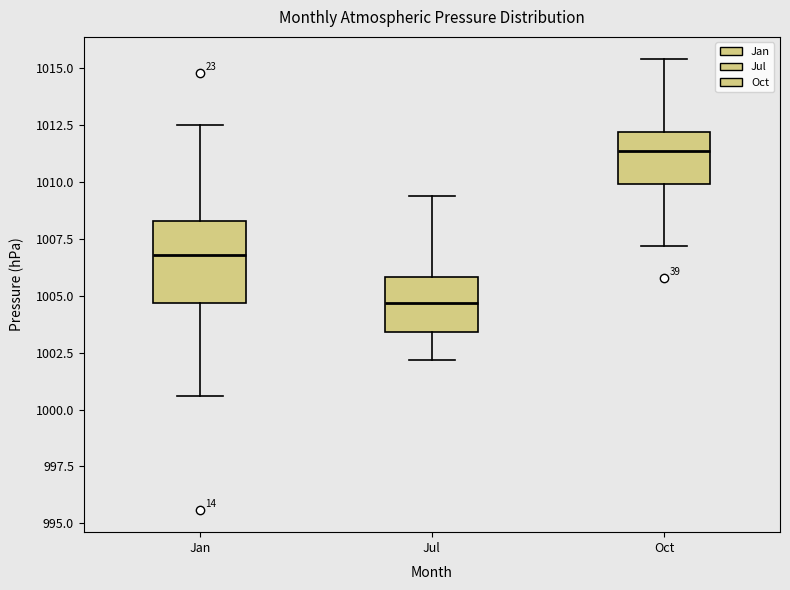

Which box's median line is the lowest?

Jul